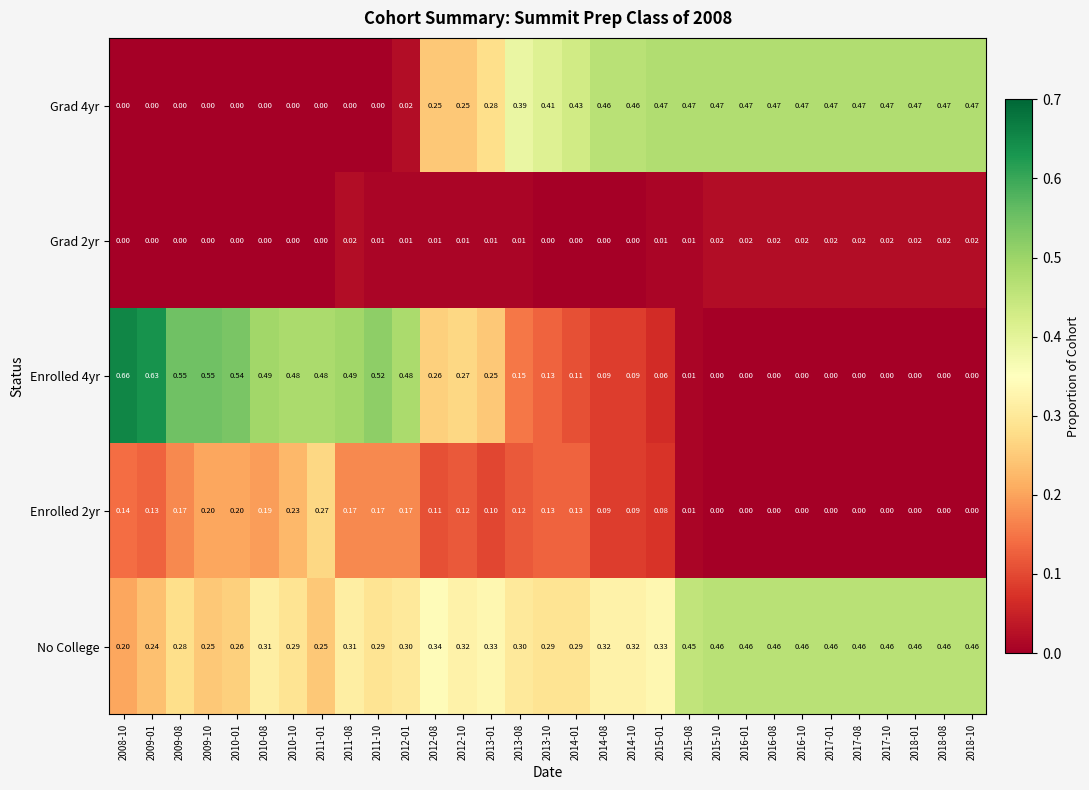

Is the value of Grad 2yr at 2010-10 greater than the value of Grad 4yr at 2018-08?

No